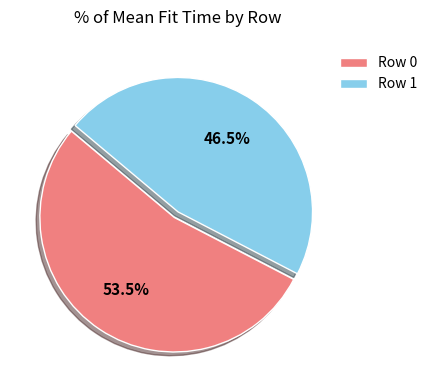

How many segments does this pie chart have?

2